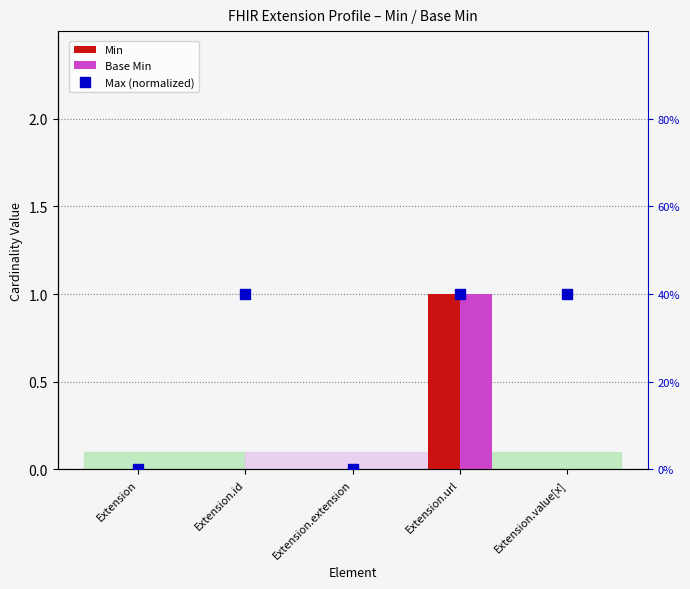

Which has a higher value, Extension.id or Extension.value[x]?

Extension.id